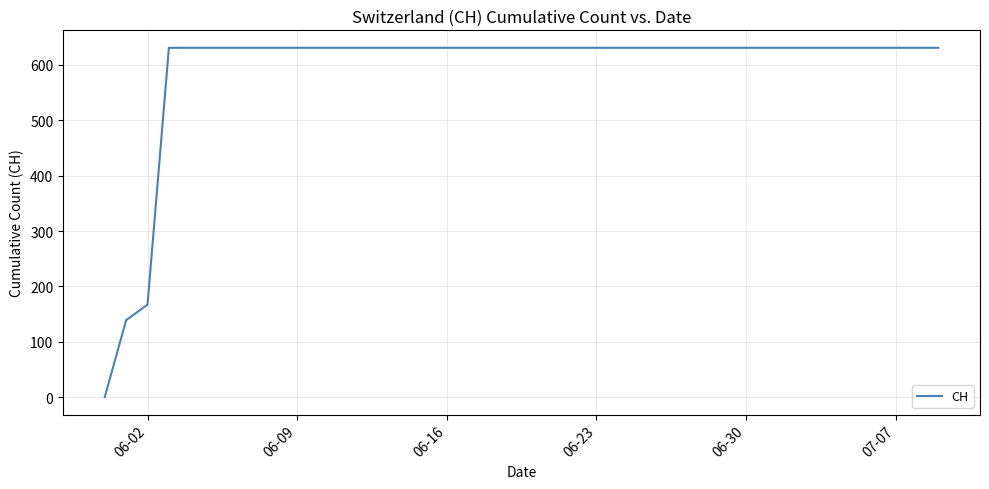

What is the maximum value shown in the chart?

631